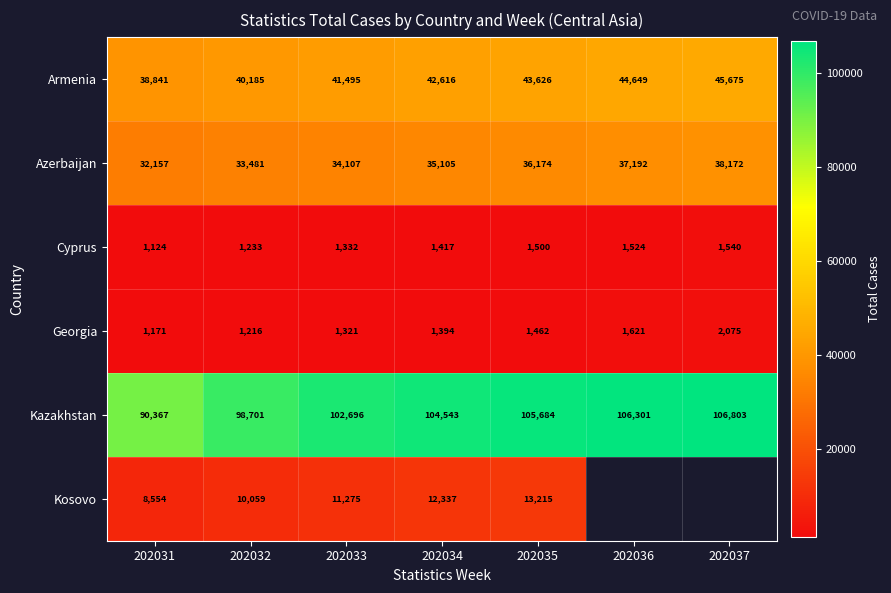

Is it true that Georgia equals 2444.9 at 202035?

False